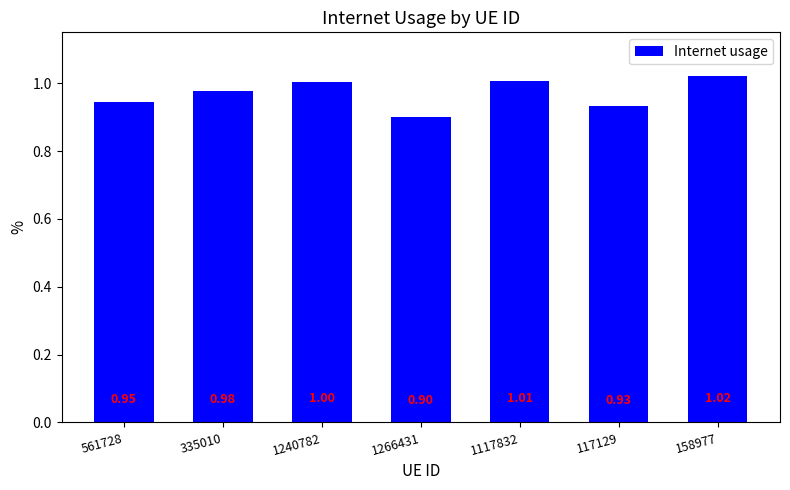

How many data points does each series have?

7